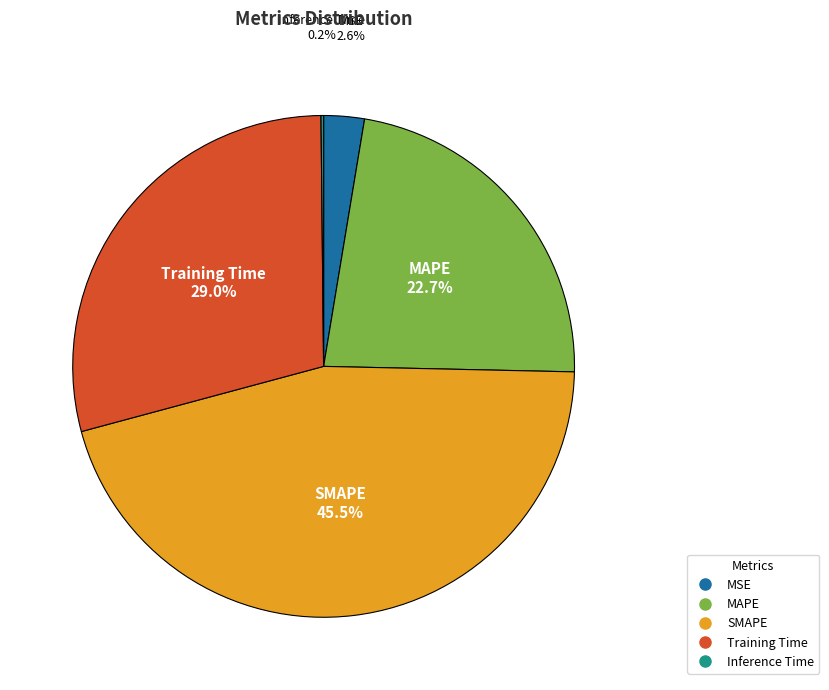

Does MAPE account for over 50% of the chart?

No